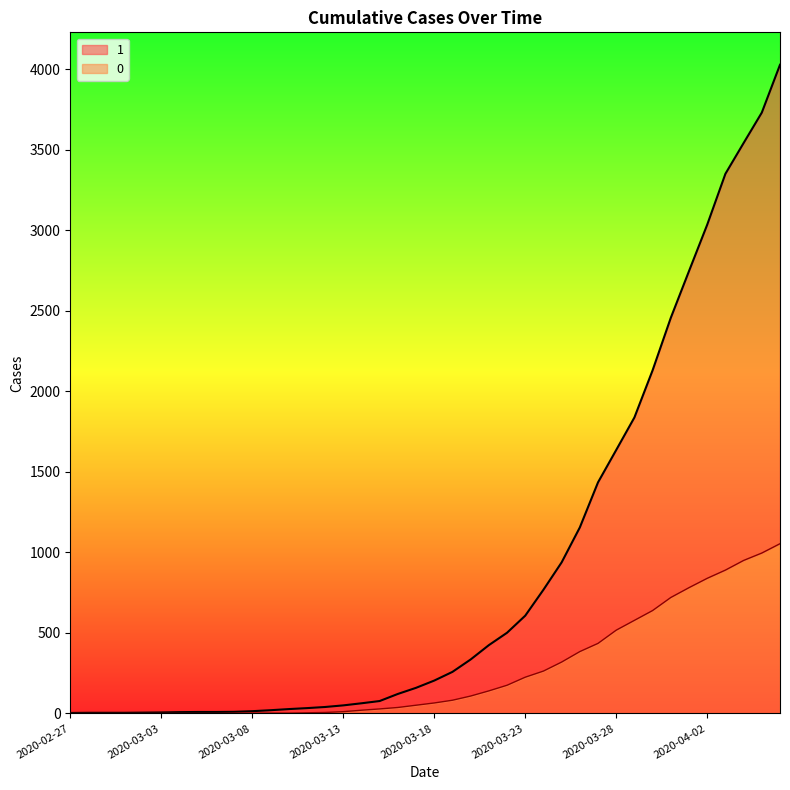

Which has a higher value, 2020-03-06 or 2020-03-10?

2020-03-10